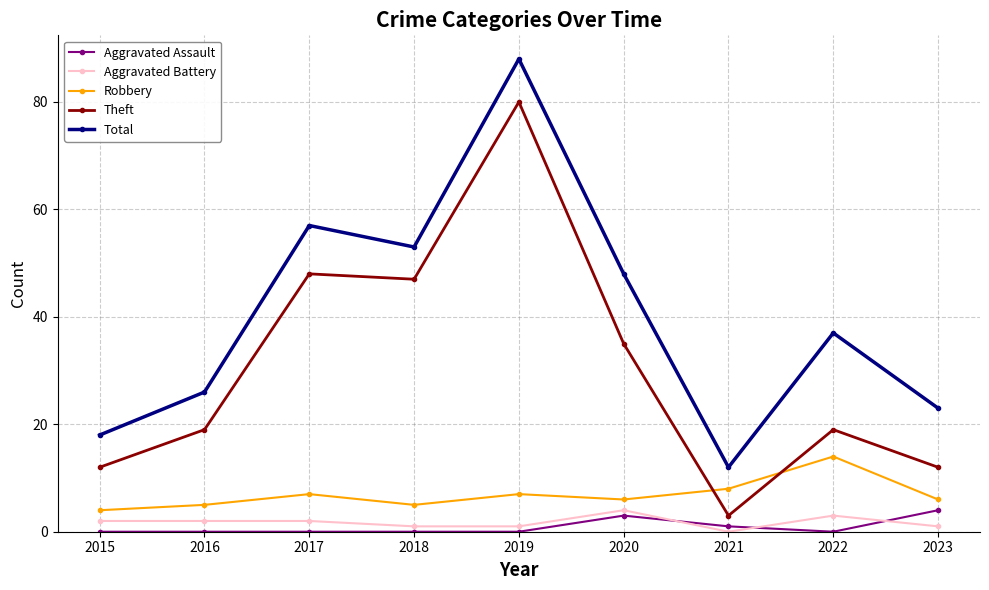

Between 2021 and 2022, which series saw the biggest shift?

Total